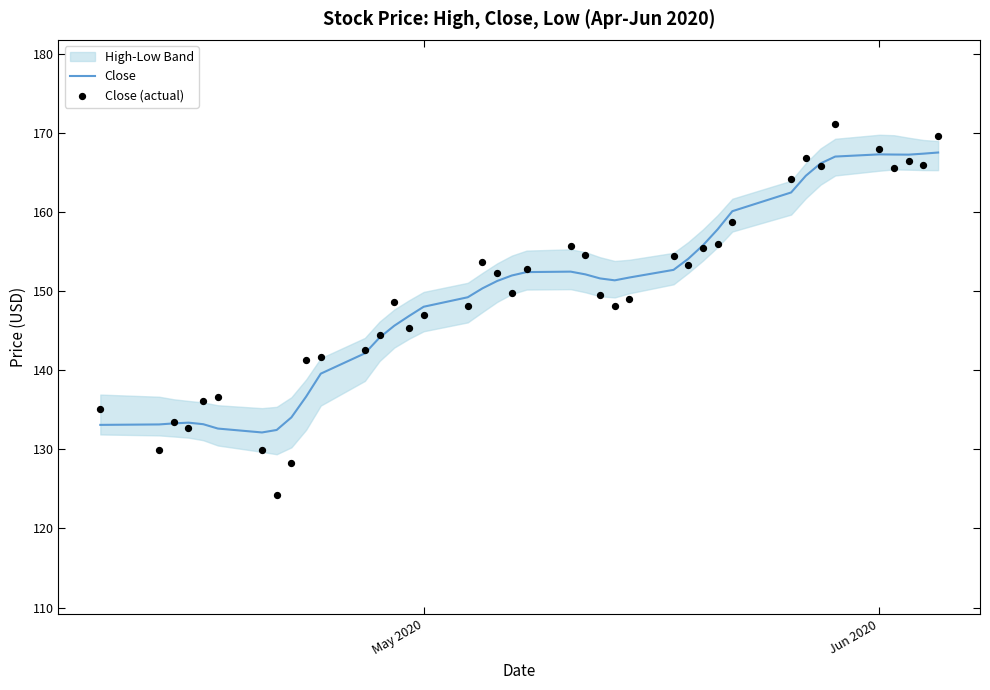

What is the maximum value for Close?

167.5